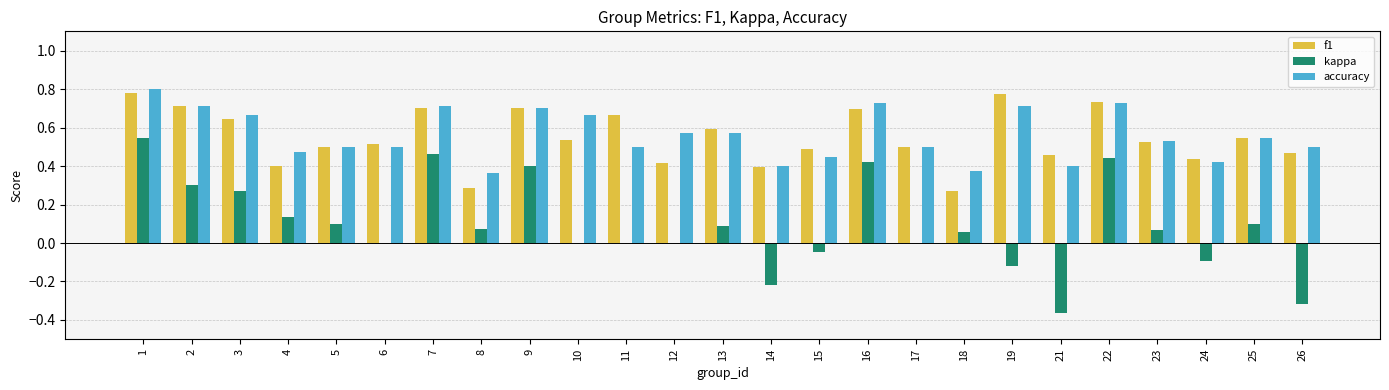

Are the bars grouped side by side (vs. stacked)?

Yes